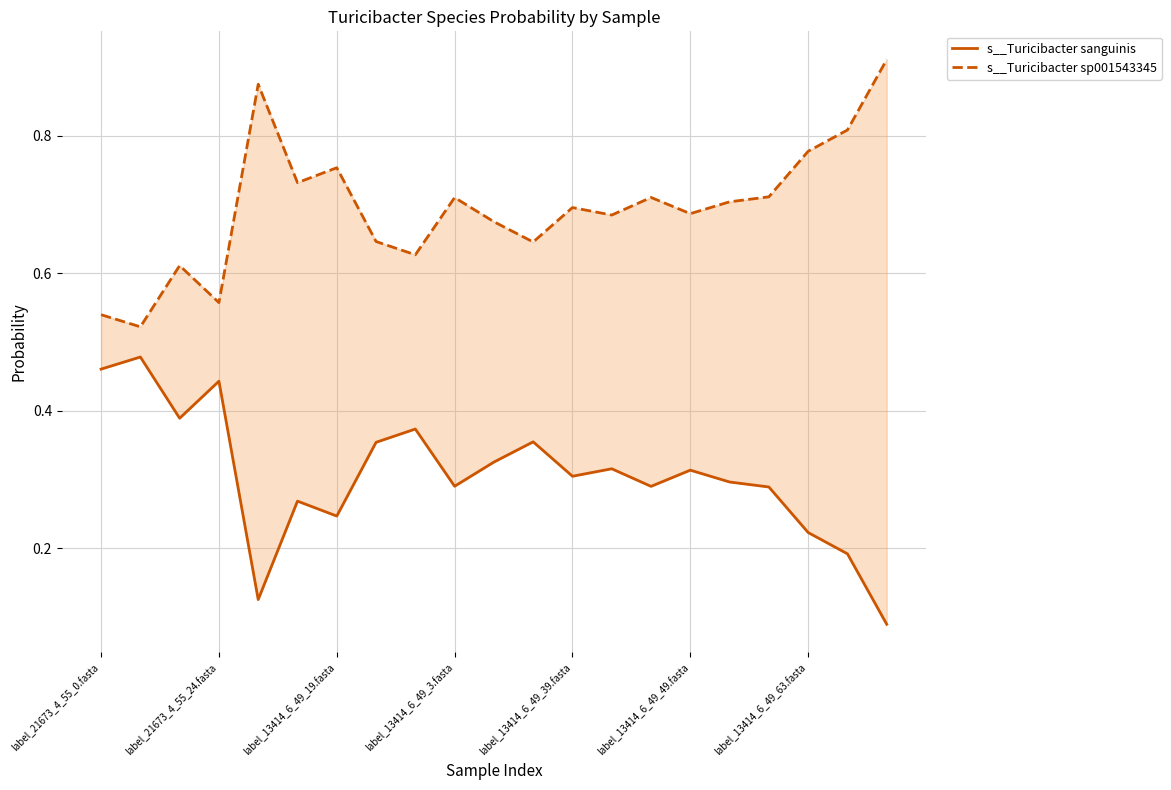

What position from the left is label_13414_6_49_63.fasta?

19